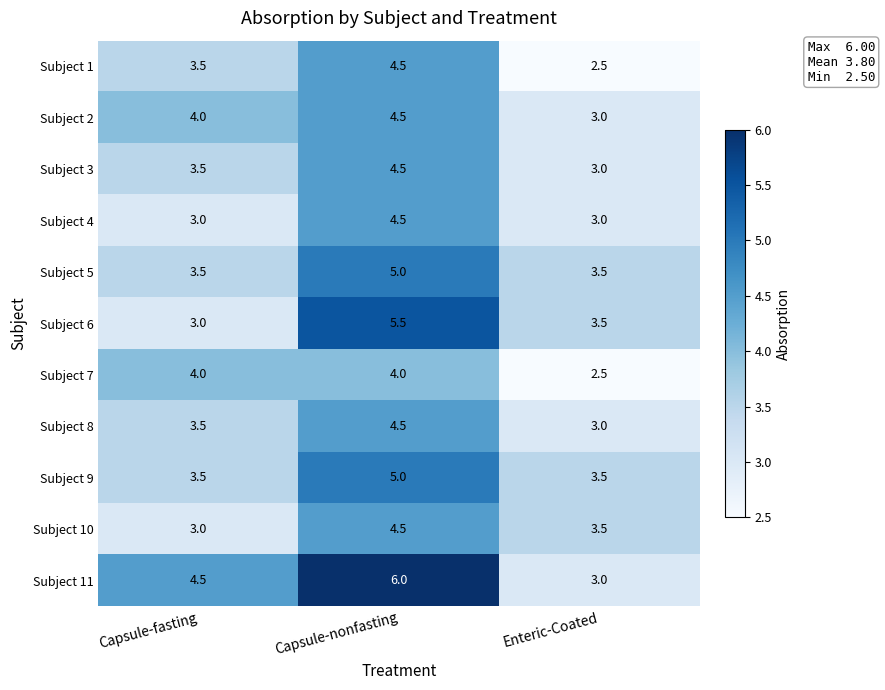

Read the Subject 5 value at Capsule-nonfasting.

5.0